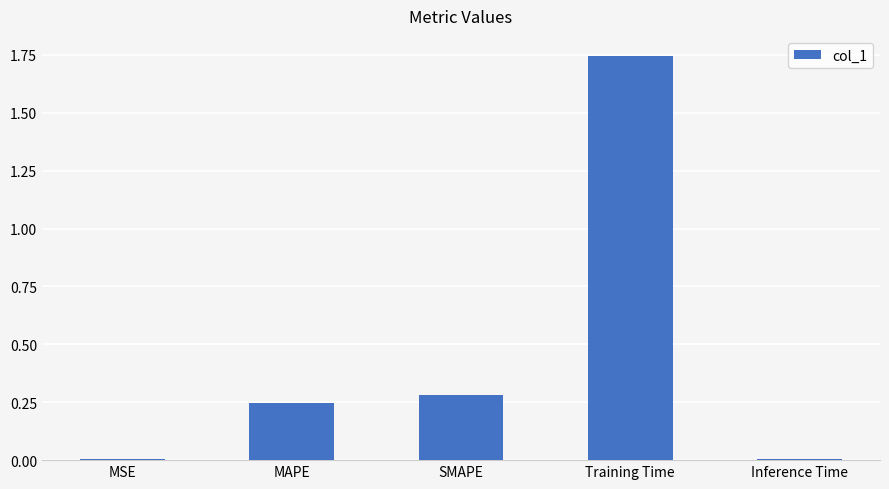

At which category does the chart reach its peak across all series?

Training Time